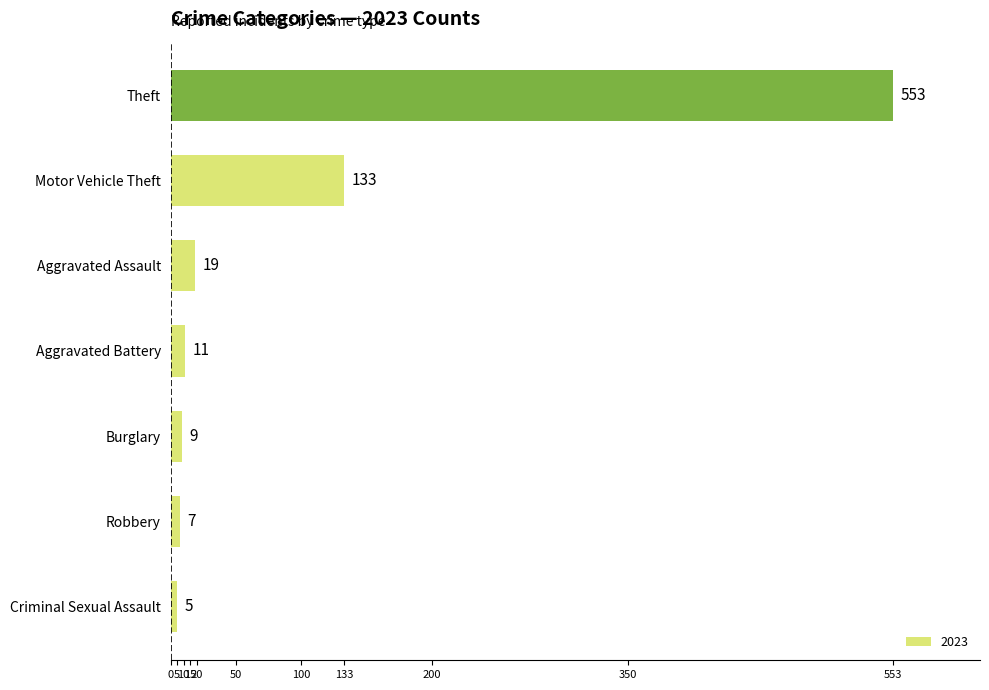

Approximately how many times larger is the value at Motor Vehicle Theft compared to Aggravated Battery?

12.1